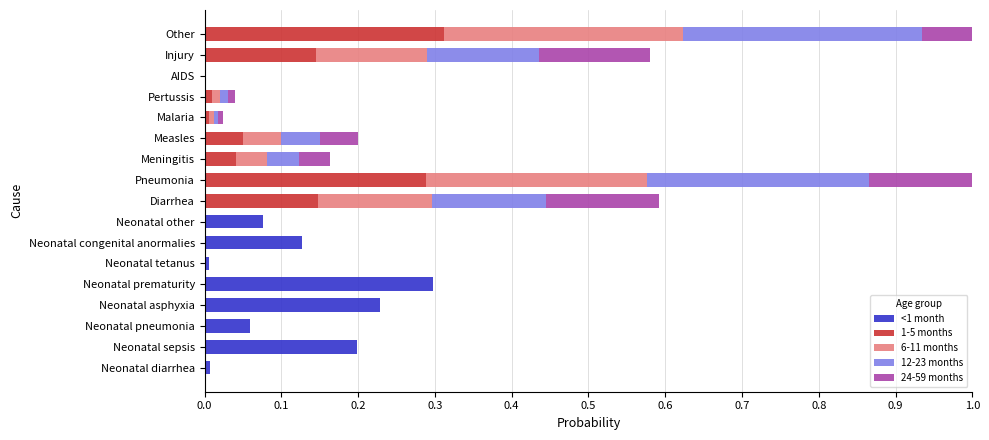

Is the value of 1-5 months at Neonatal asphyxia greater than the value of 12-23 months at Other?

No